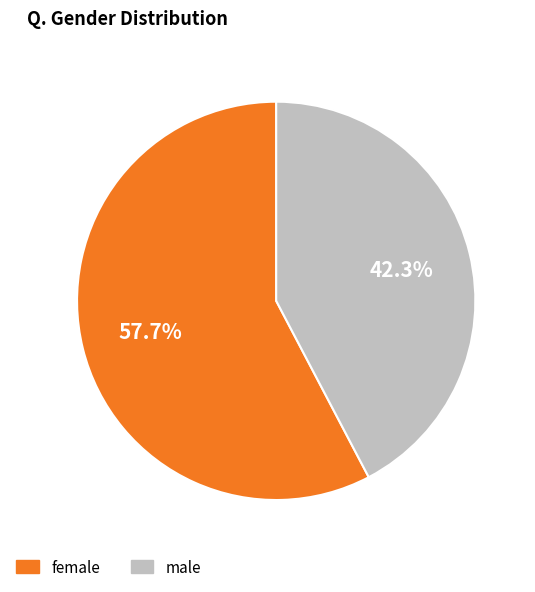

To the nearest percent, what is the difference between the male and female slice percentages?

15%